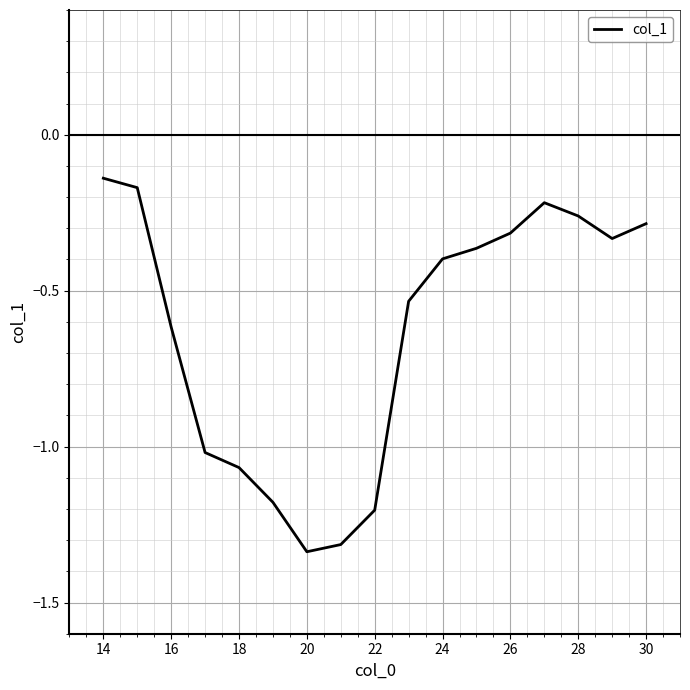

What is the difference between the maximum and minimum values?

1.2